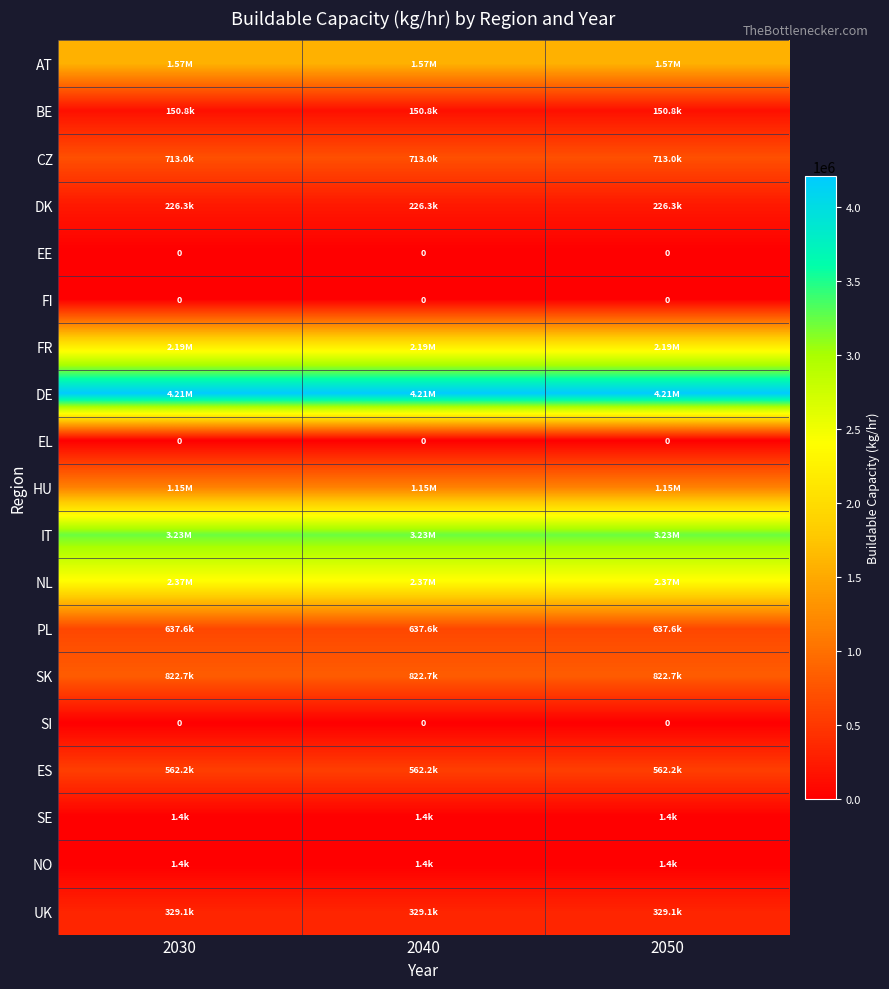

What is the average value of the NL series?

2372235.2